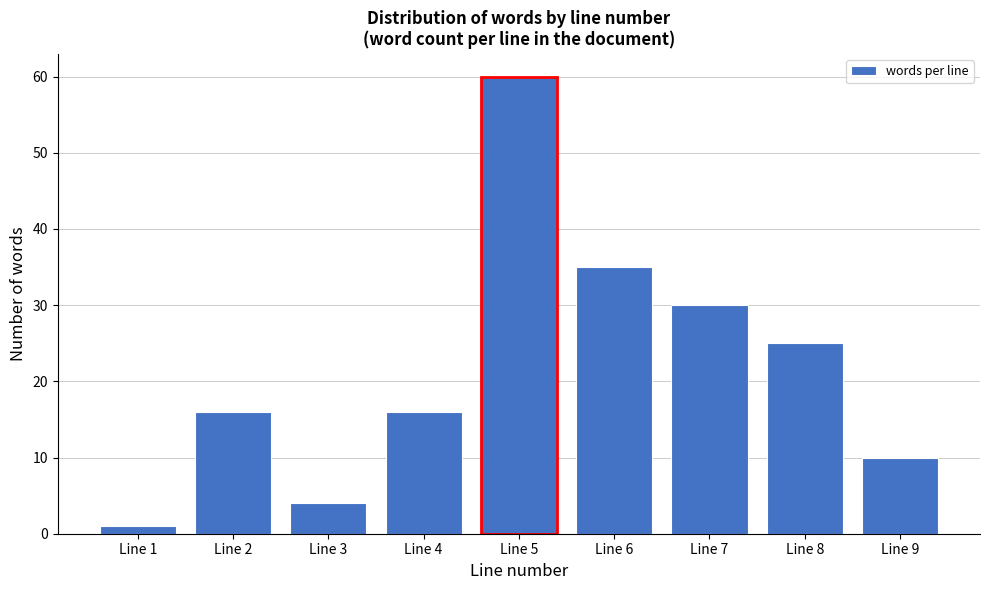

Reading right to left, transcribe all the data shown in this chart.

Line 9=10	Line 8=25	Line 7=30	Line 6=35	Line 5=60	Line 4=16	Line 3=4	Line 2=16	Line 1=1